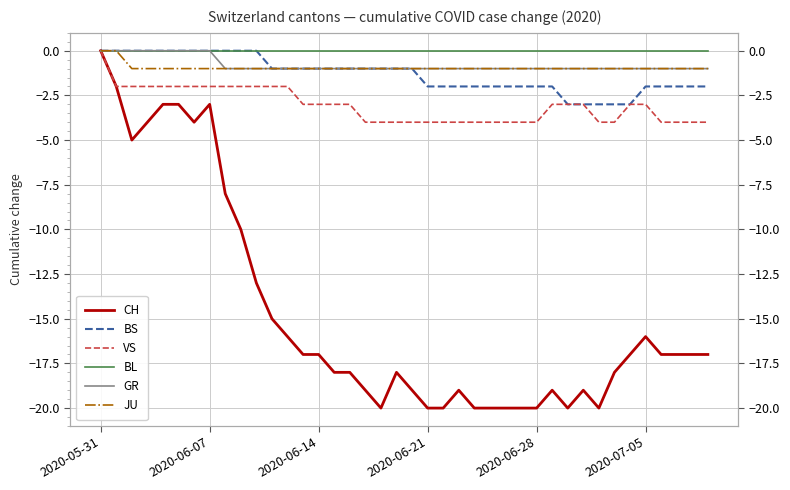

At which category is the sum across all series the highest?

2020-05-31